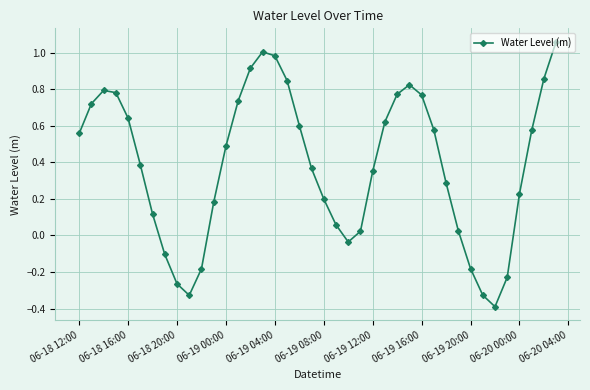

What is the sum of all values?

15.3